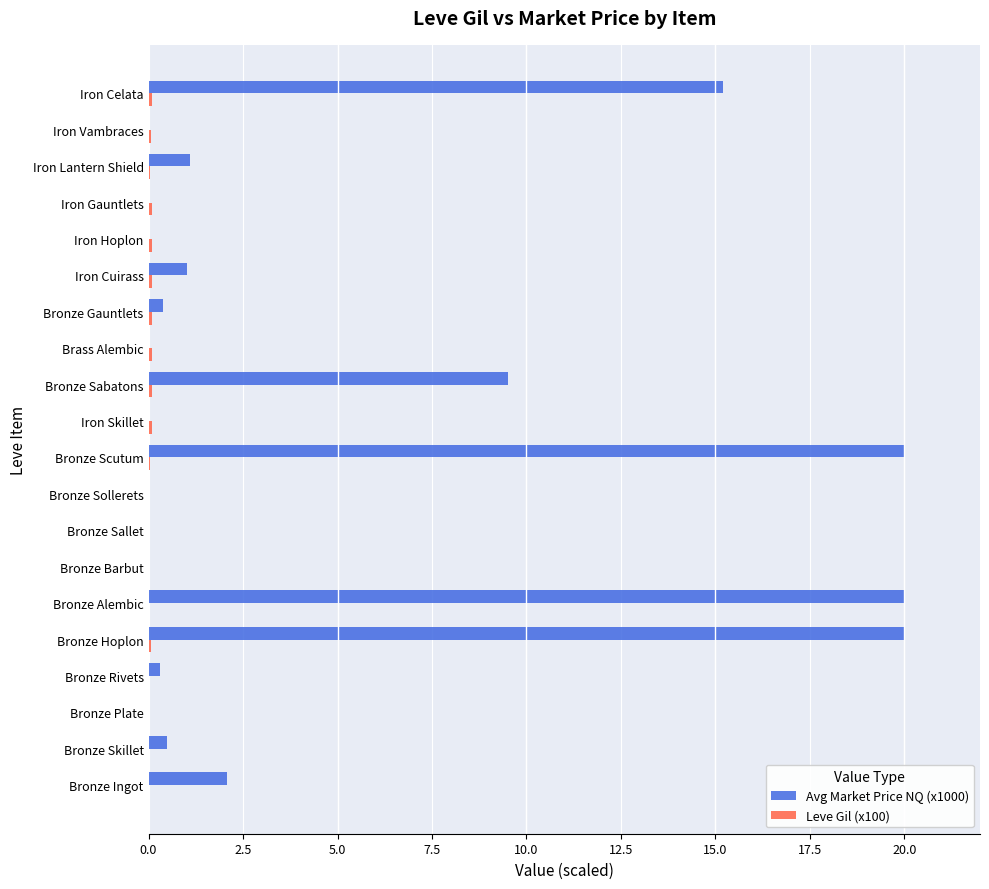

True or false: Avg Market Price NQ (x1000) has a value of -11.8 at Iron Hoplon.

False